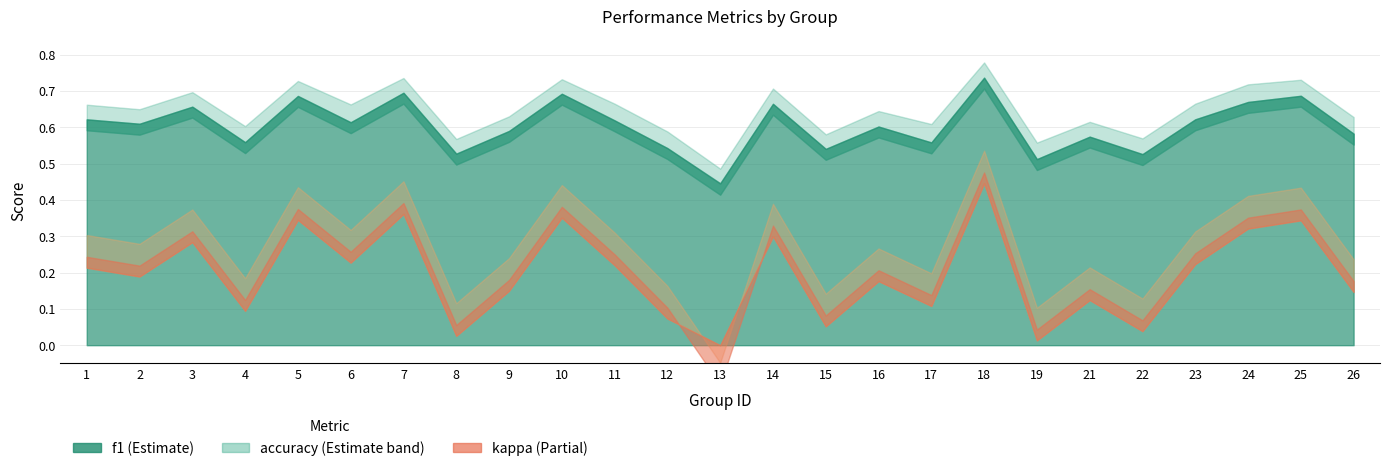

List the labels in order of kappa value, smallest first.

13, 19, 8, 22, 15, 12, 4, 17, 21, 26, 9, 16, 2, 1, 11, 23, 6, 3, 14, 24, 25, 5, 10, 7, 18